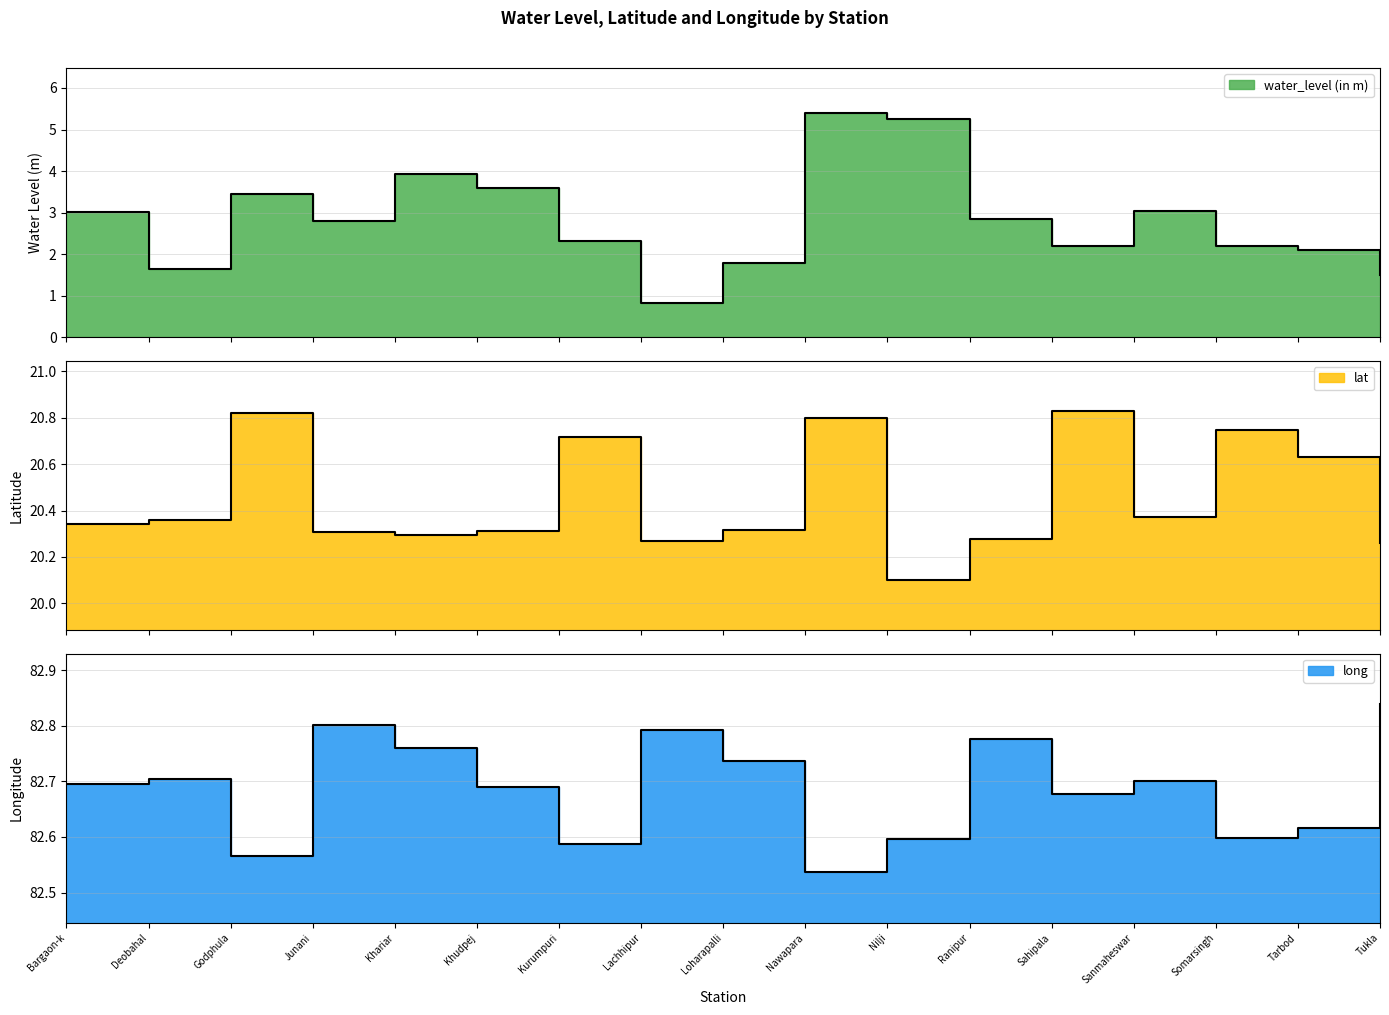

At which label does lat reach its minimum?

Nilji